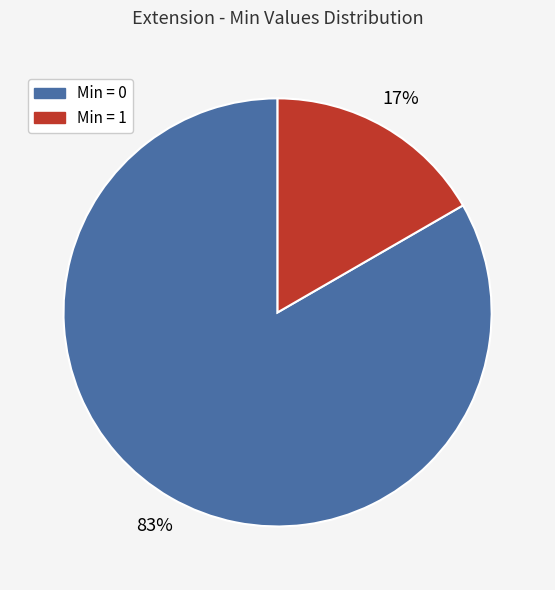

Is there any slice that represents more than half of the pie?

Yes